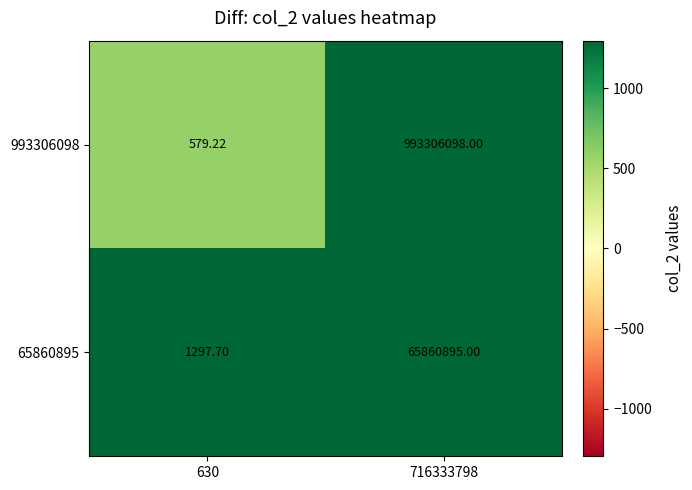

Is the value of 65860895 at 716333798 greater than the value of 993306098 at 716333798?

No